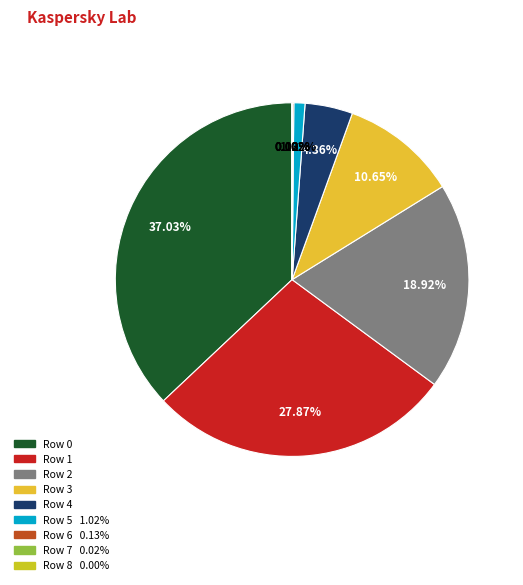

True or false: Row 4 accounts for 4% of the total.

True